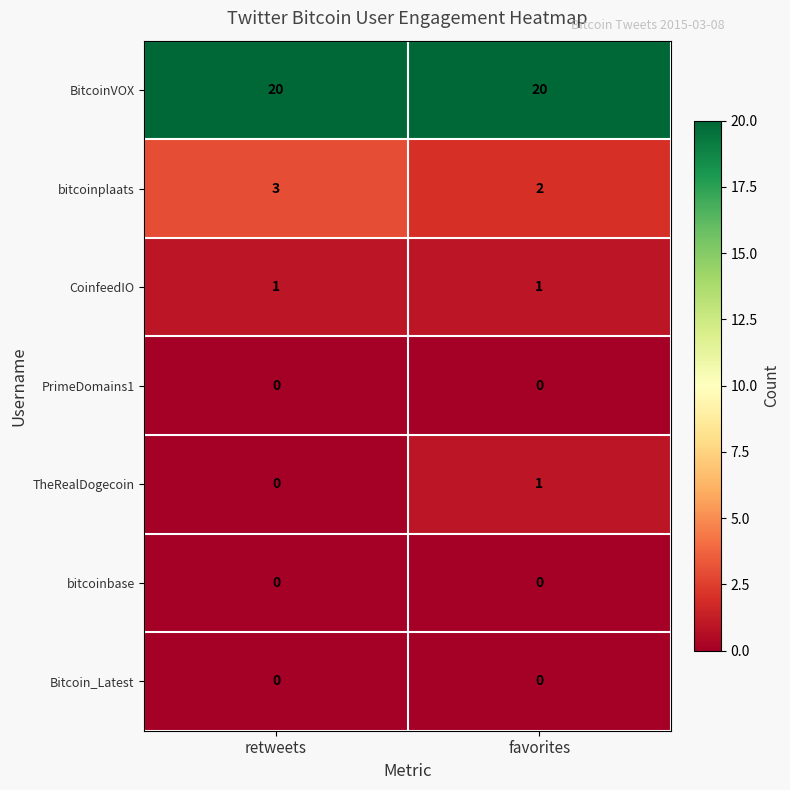

Rank the categories by TheRealDogecoin value from lowest to highest.

retweets, favorites